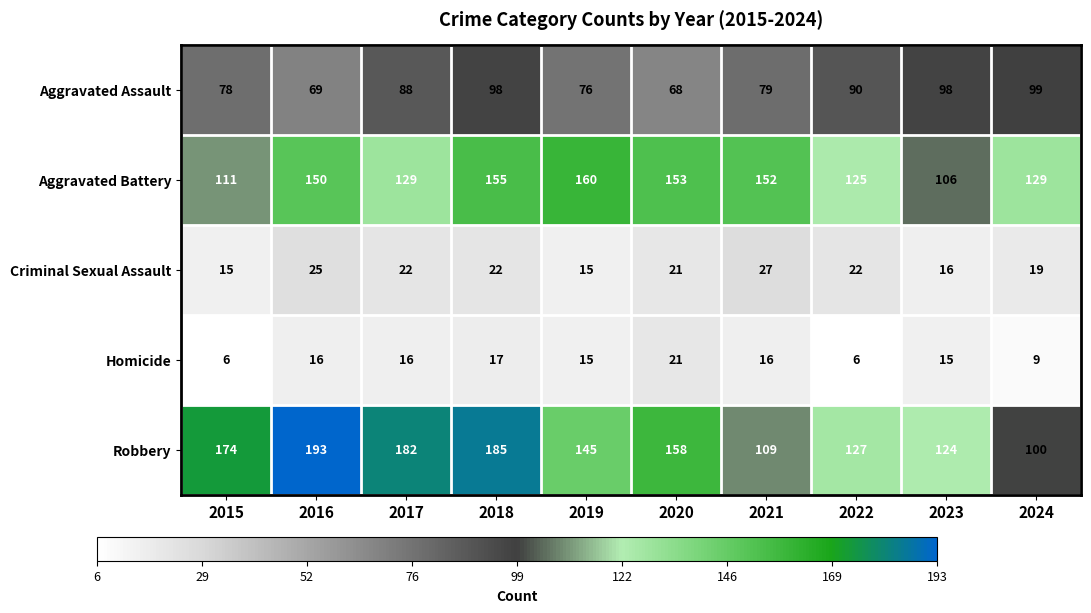

Which series has the widest spread of values?

Robbery